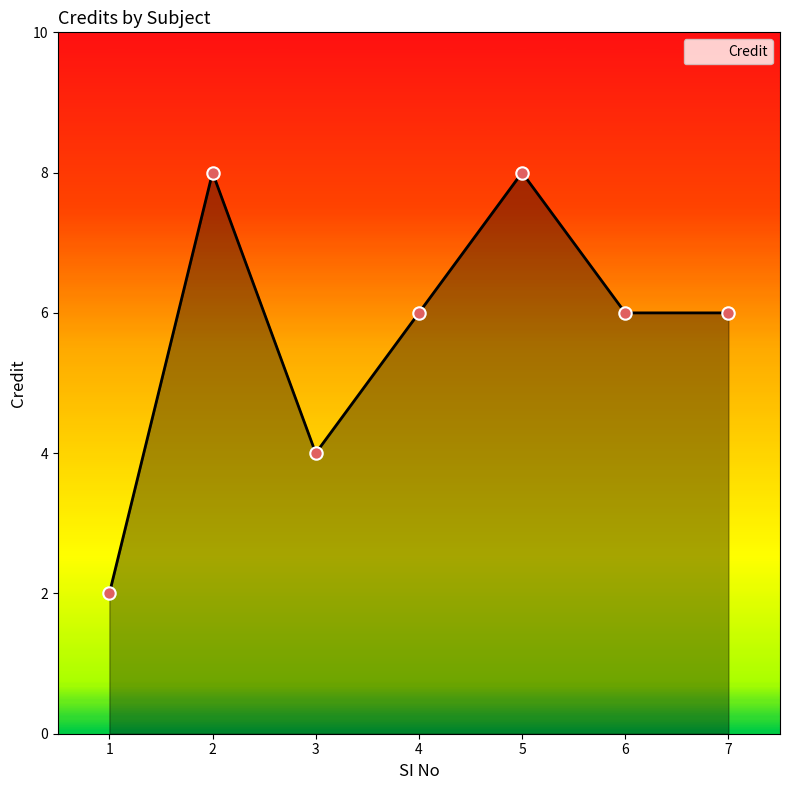

Approximately how many times larger is the value at 4 compared to 2?

0.8